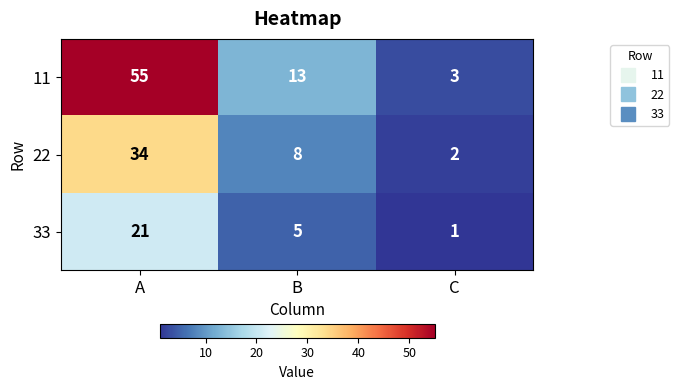

Reading left to right, what are all the values shown in this chart?

11: 55	13	3
22: 34	8	2
33: 21	5	1